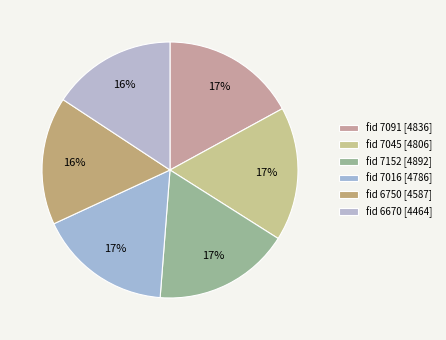

Rank the categories by value from lowest to highest.

6670, 6750, 7016, 7045, 7091, 7152